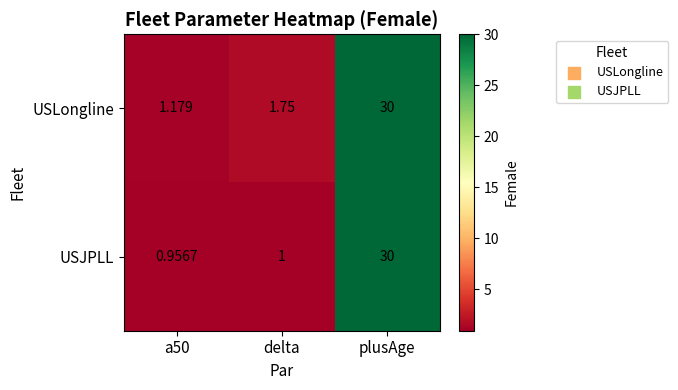

At which label is USJPLL closest to 15?

delta